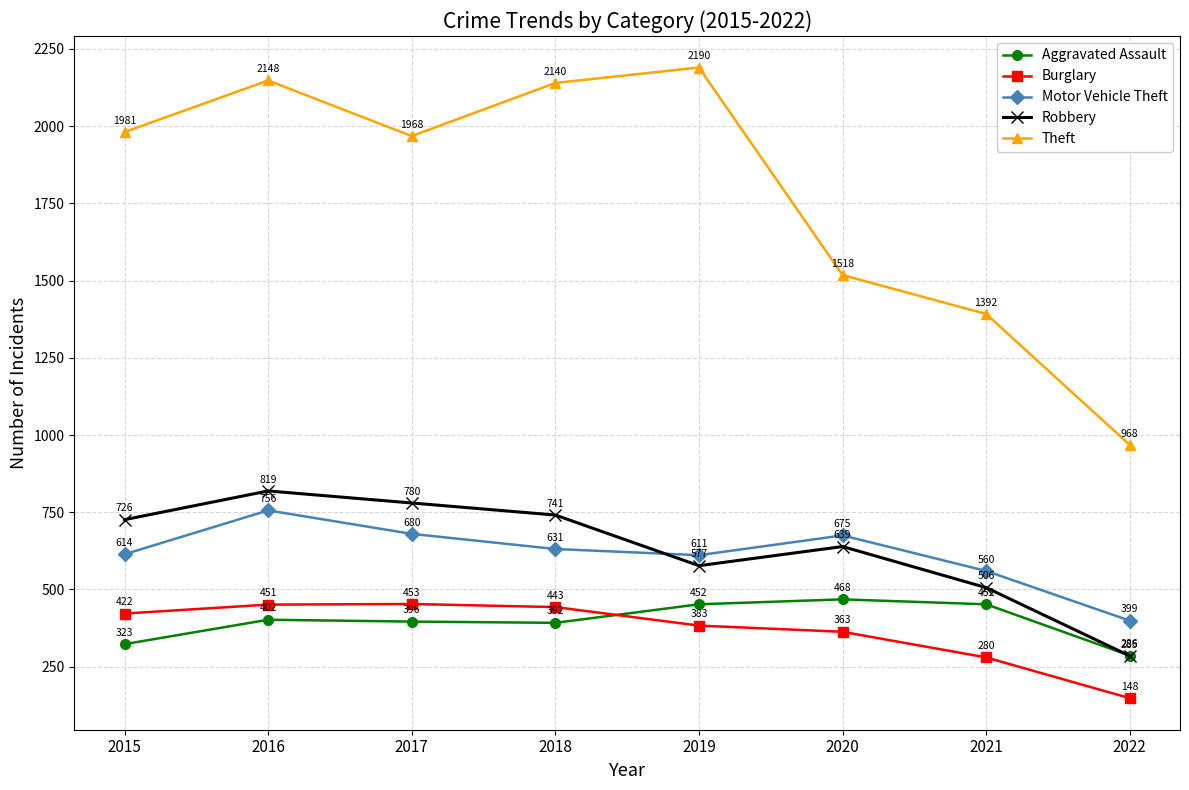

What is the sum of all Robbery values?

5073